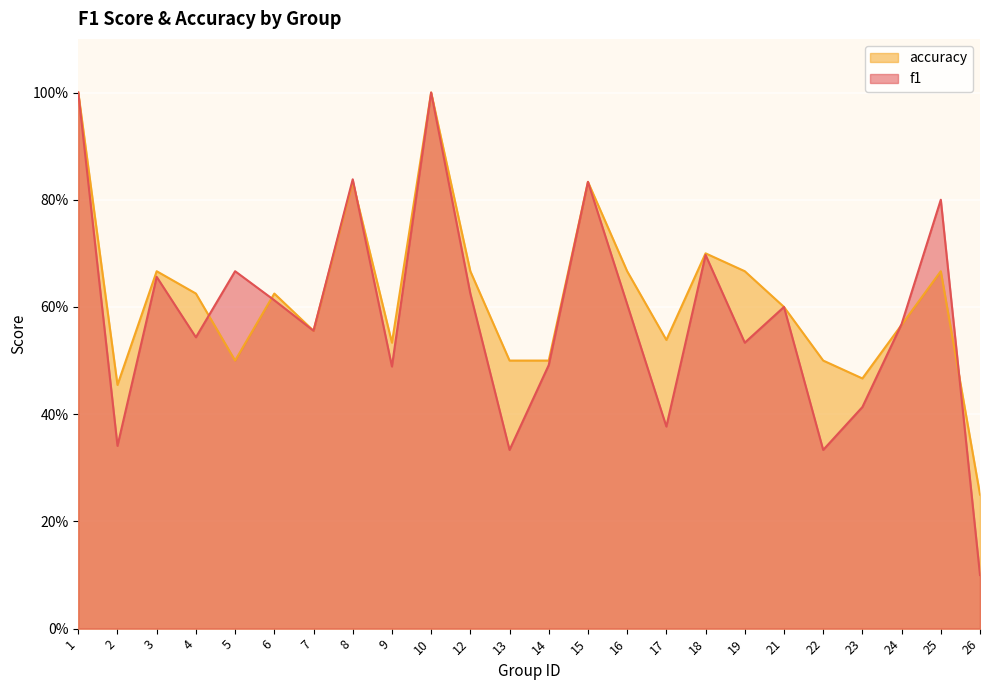

What is the value of the accuracy point at the 3rd from the left?

0.7